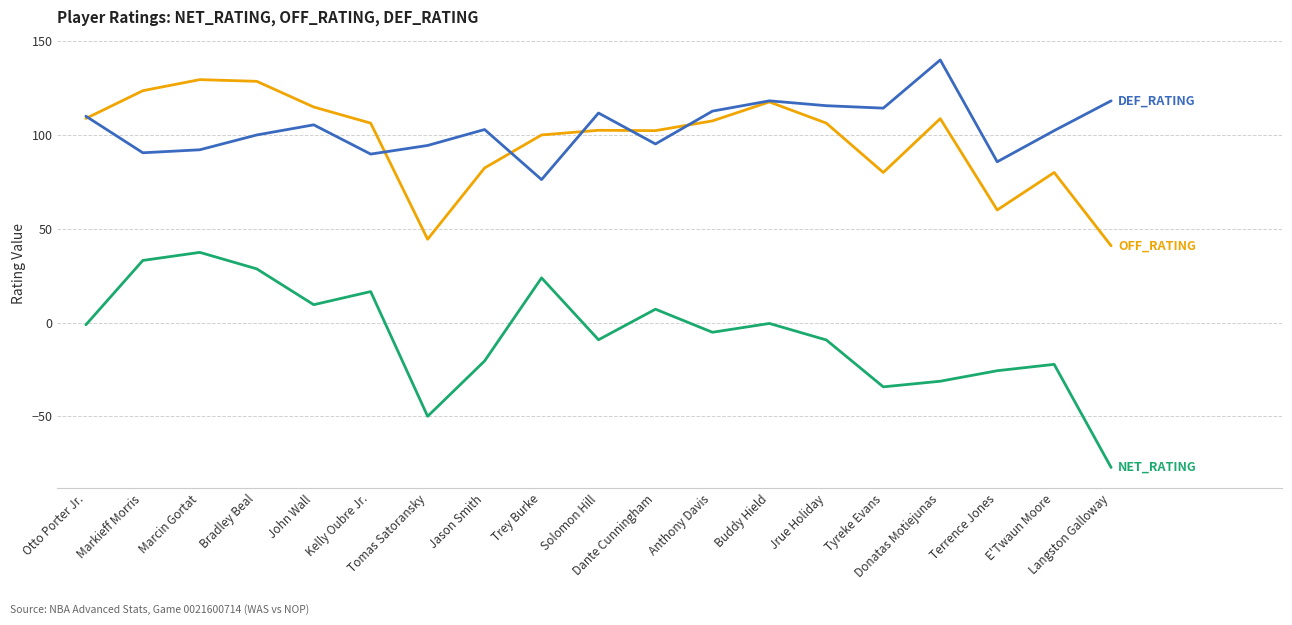

What is the greatest value displayed?

140.0